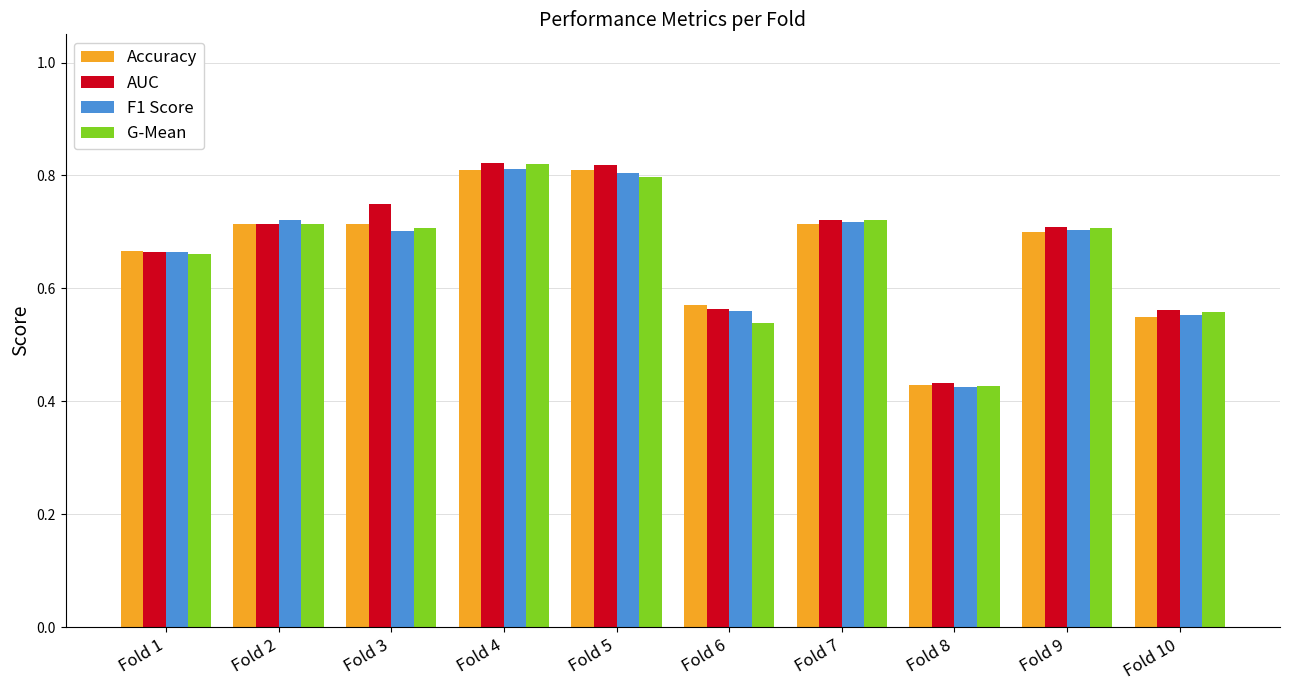

Which category has the lowest value in the F1 Score series?

Fold 8